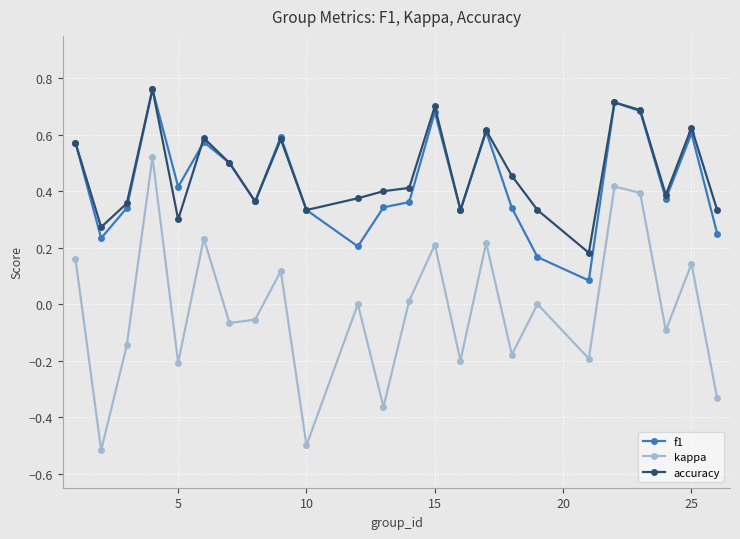

True or false: f1 has more than 0 points higher than both neighbors.

True